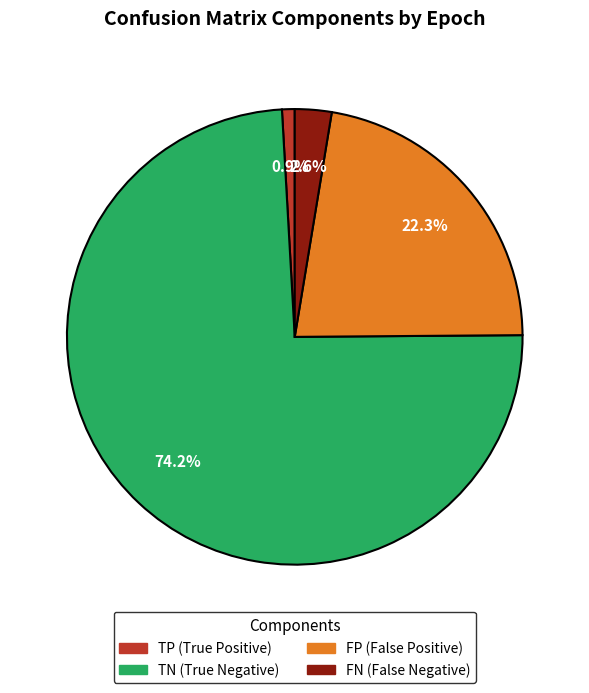

Is there a majority slice in this chart?

Yes